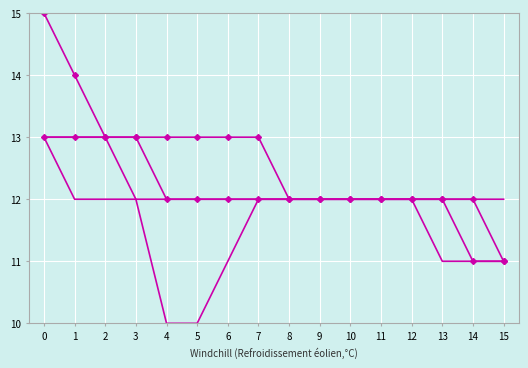

Reading right to left, extract all data points from this chart.

Series 1: 15=11	14=11	13=12	12=12	11=12	10=12	9=12	8=12	7=12	6=12	5=12	4=12	3=13	2=13	1=14	0=15
Series 2: 15=12	14=12	13=12	12=12	11=12	10=12	9=12	8=12	7=12	6=12	5=12	4=12	3=12	2=13	1=13	0=13
Series 3: 15=11	14=11	13=11	12=12	11=12	10=12	9=12	8=12	7=12	6=11	5=10	4=10	3=12	2=12	1=12	0=13
Series 4: 15=11	14=12	13=12	12=12	11=12	10=12	9=12	8=12	7=13	6=13	5=13	4=13	3=13	2=13	1=13	0=13